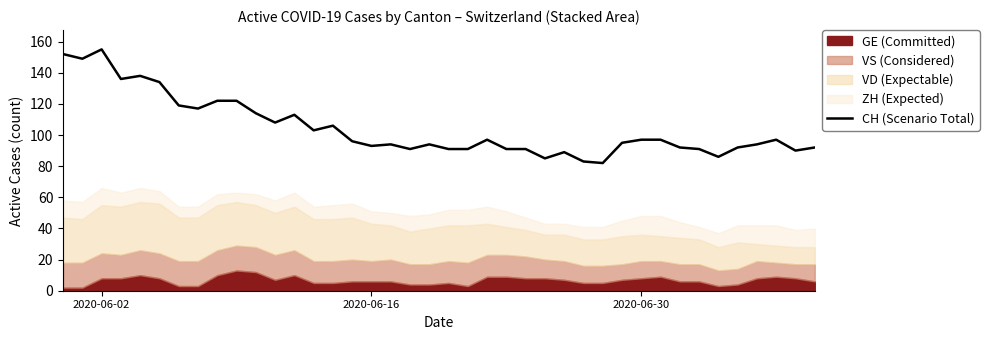

What is the highest value of the CH (Scenario Total) series?

155